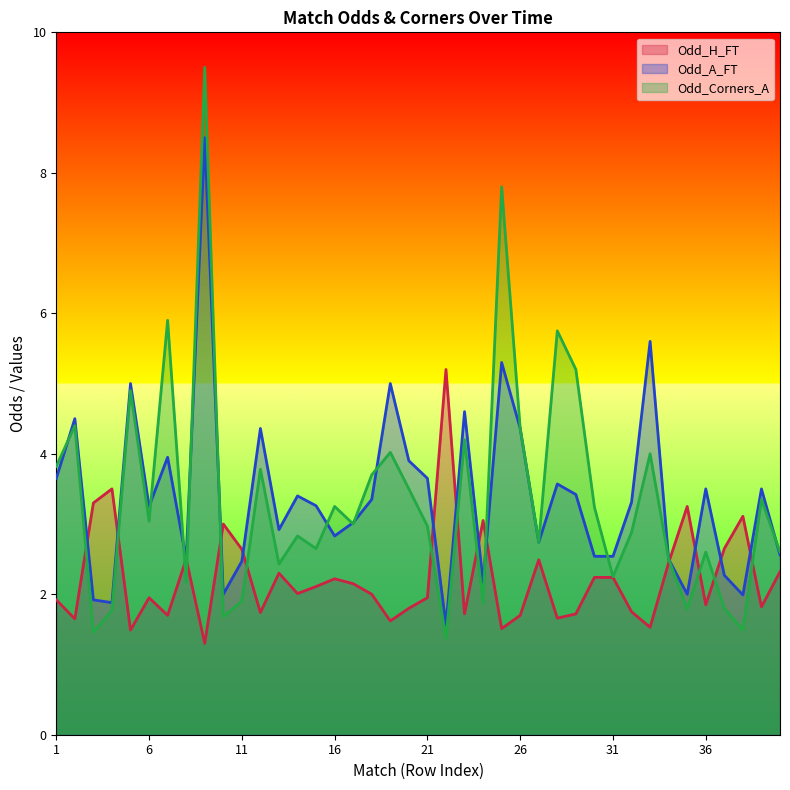

What value does the Odd_H_FT series have at 9?

1.3